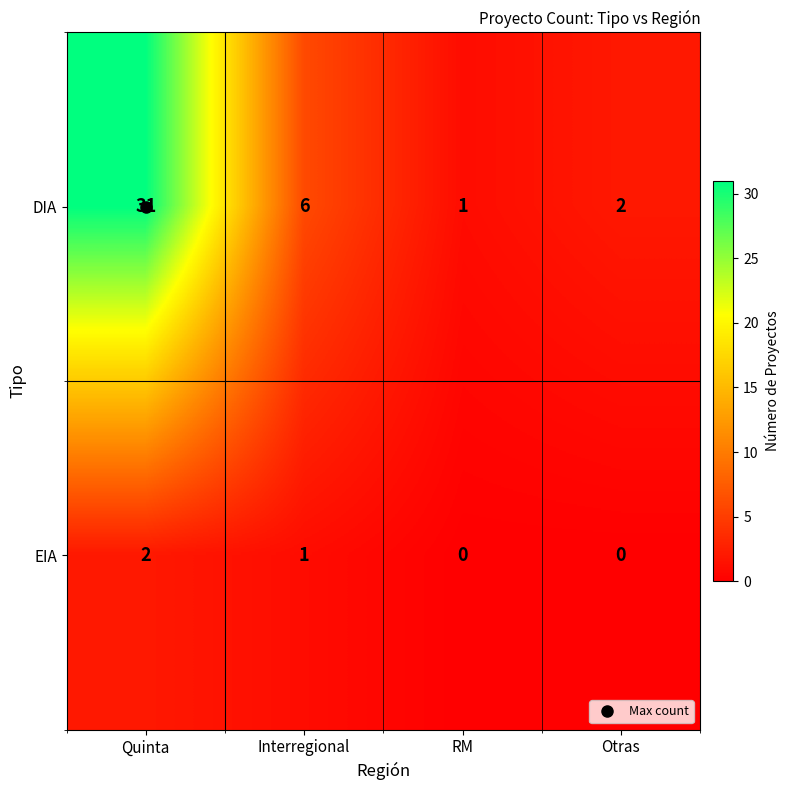

The DIA series shows 18 at Quinta. True or false?

False